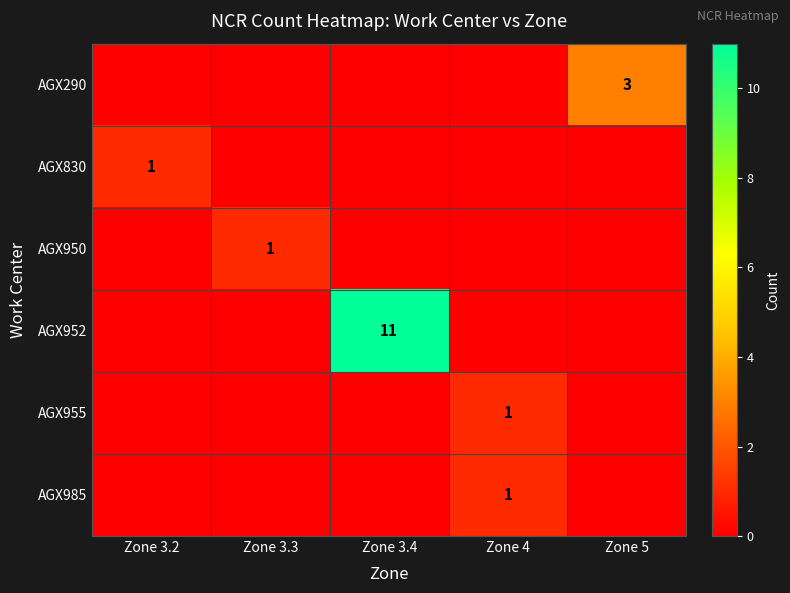

Which has a higher value, Zone 4 or Zone 3.4?

Zone 4